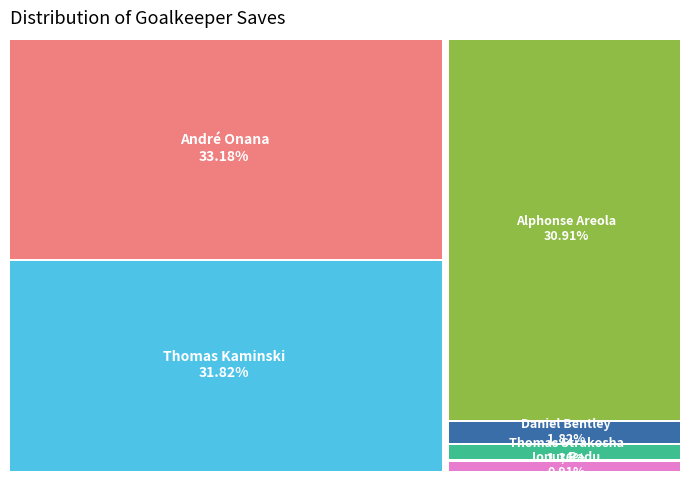

The Alphonse Areola slice represents 43% of the pie. True or false?

False